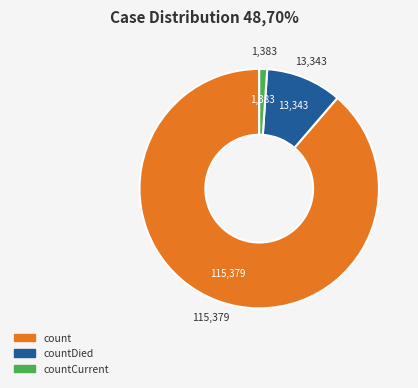

Between countDied and count, which is larger?

count